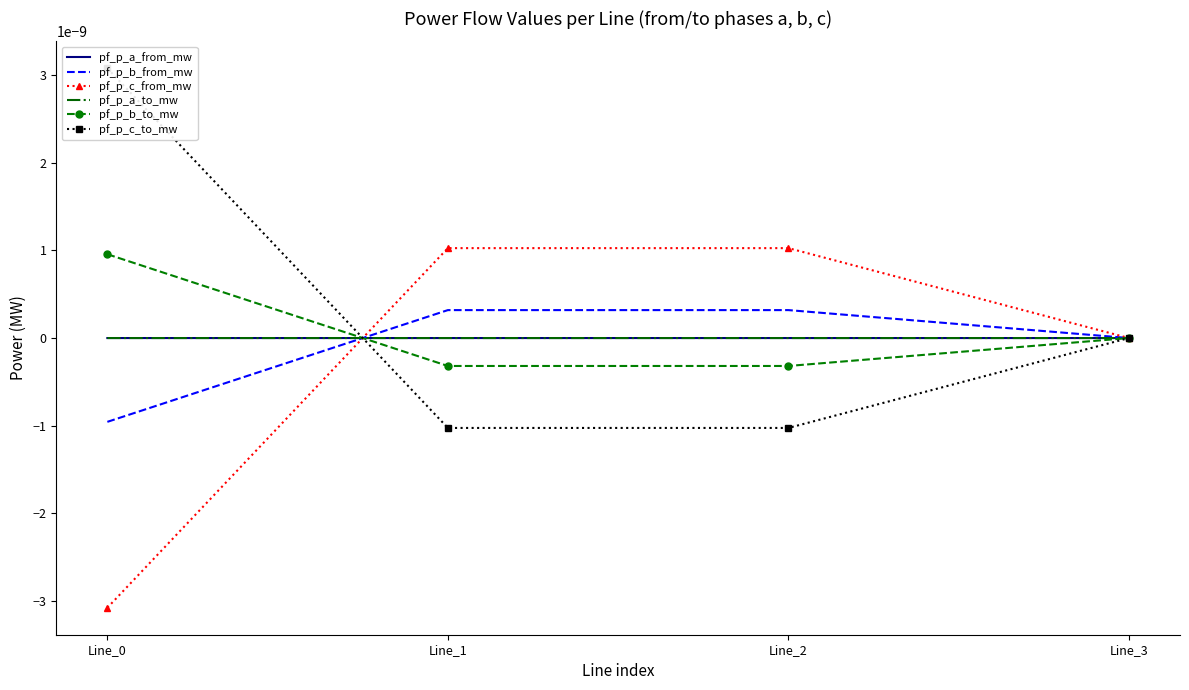

The pf_p_a_from_mw series shows -0.0 at Line_2. True or false?

False